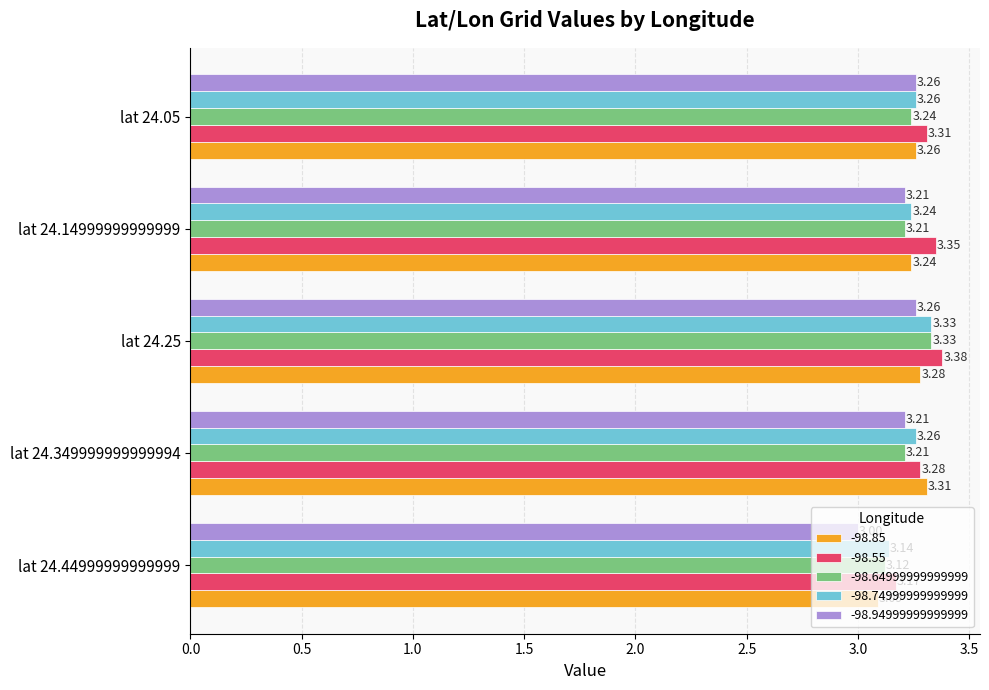

What is the sum of all -98.94999999999999 values?

15.9